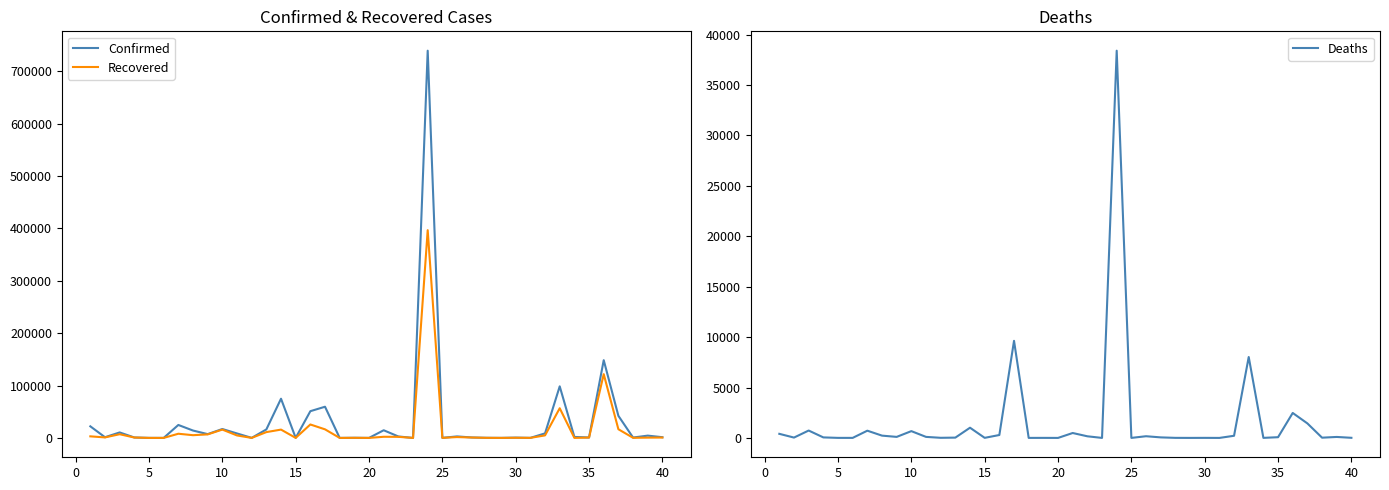

True or false: Recovered and Confirmed intersect in this chart.

False